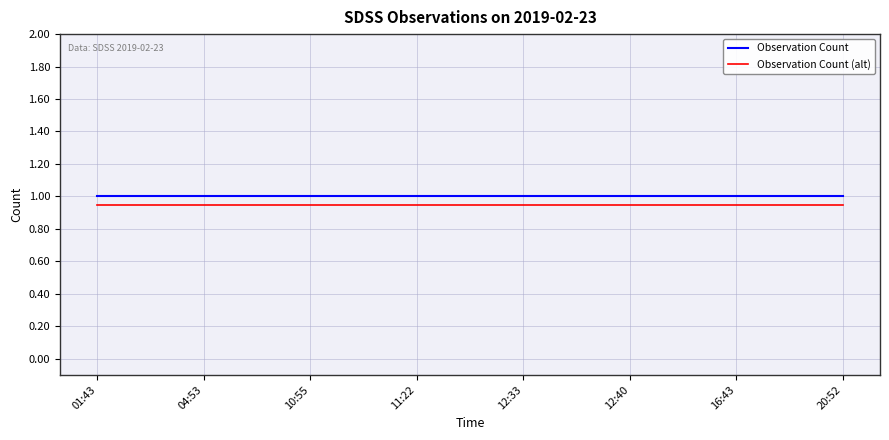

What is the sum of all Observation Count values?

8.0